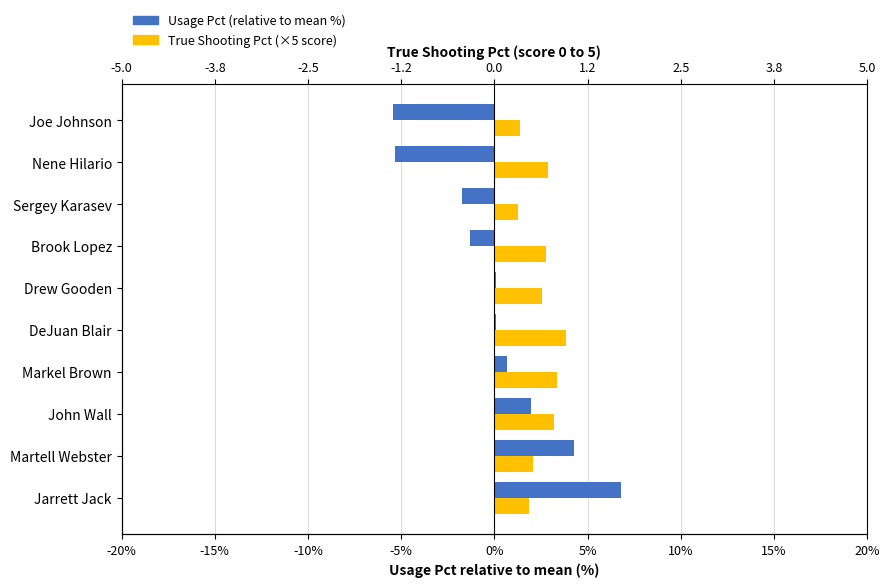

What is the maximum value shown in the chart?

6.8